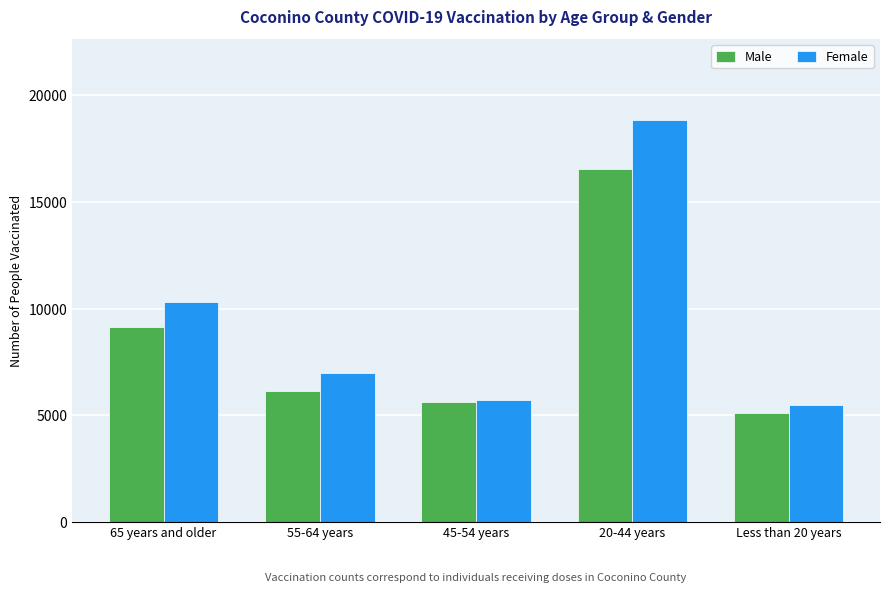

What value does the Female series have at 65 years and older?

10332